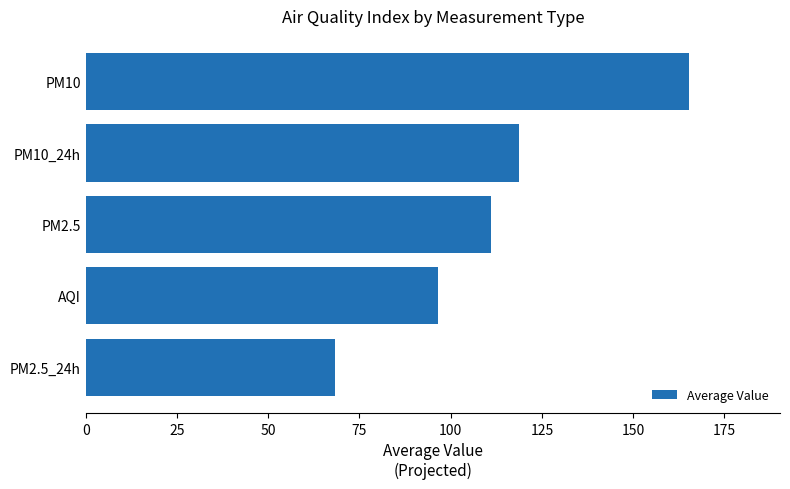

What is the approximate value at PM10?

165.4